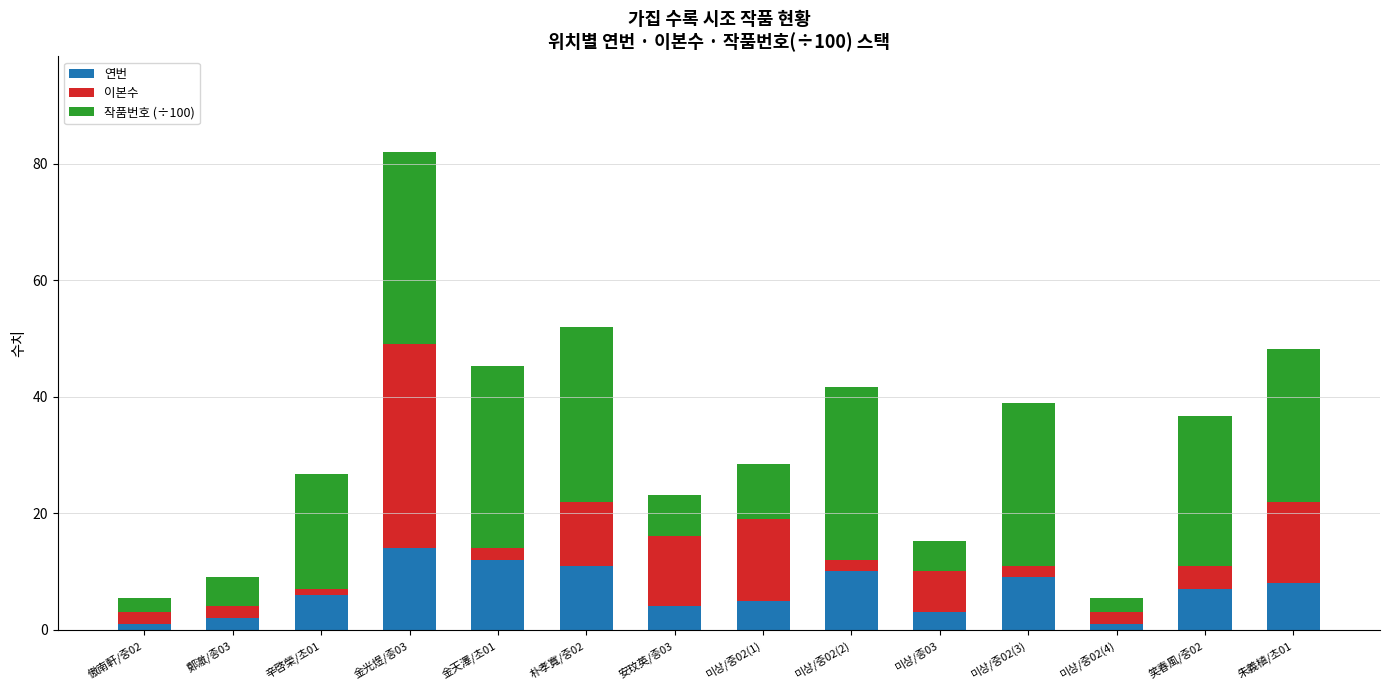

What is the total value across all series at 金天澤/초01?

45.3